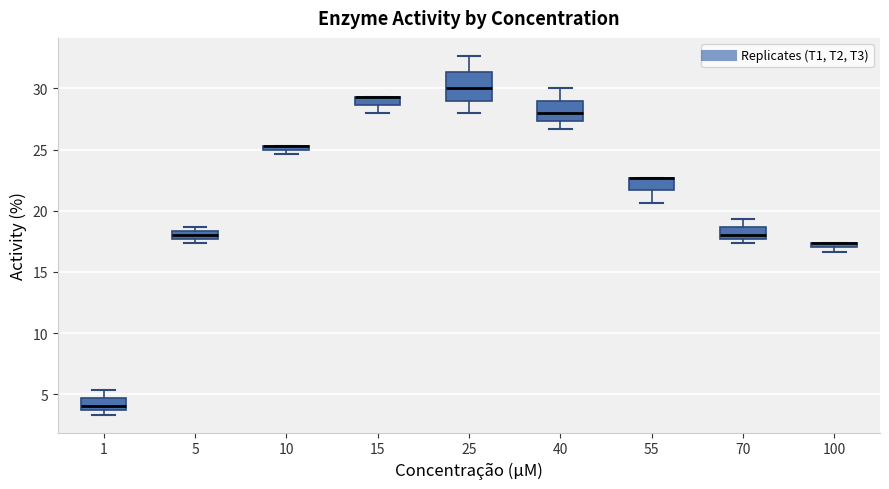

Comparing the boxes themselves (not the whiskers), which one is the tallest?

25